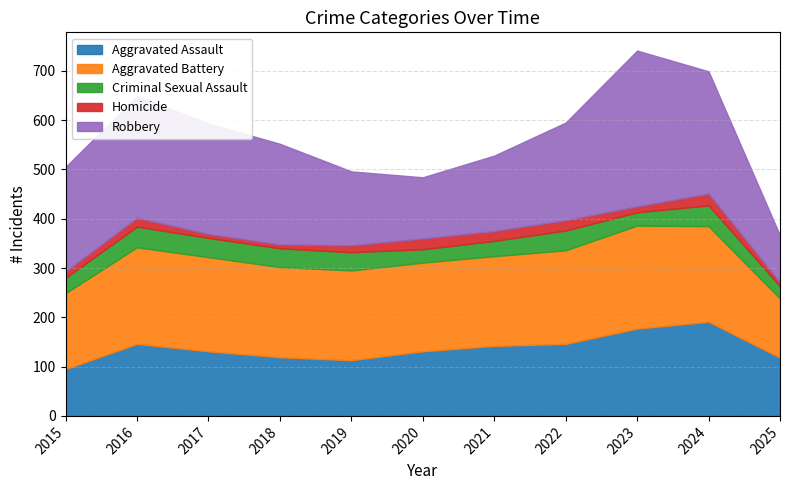

Reading left to right, list all the values displayed in this chart.

Aggravated Assault: 95	146	131	119	113	131	142	146	177	191	118
Aggravated Battery: 154	196	191	183	182	180	182	190	209	194	120
Criminal Sexual Assault: 31	42	39	38	37	27	31	40	27	42	25
Homicide: 13	18	8	8	14	22	20	21	12	24	8
Robbery: 212	247	224	204	150	124	153	198	316	248	95